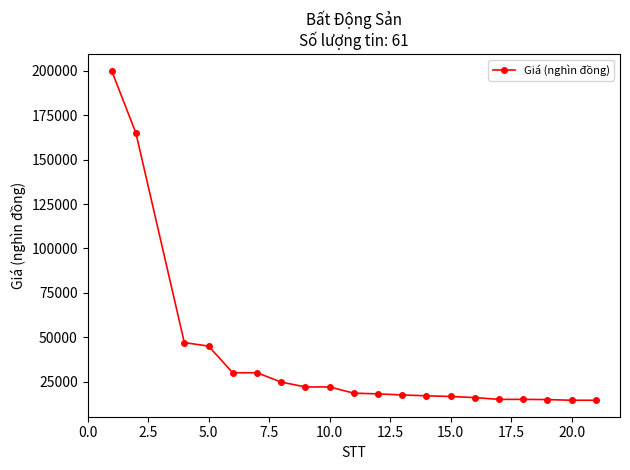

What is the value of the 9th point from the left?

22000